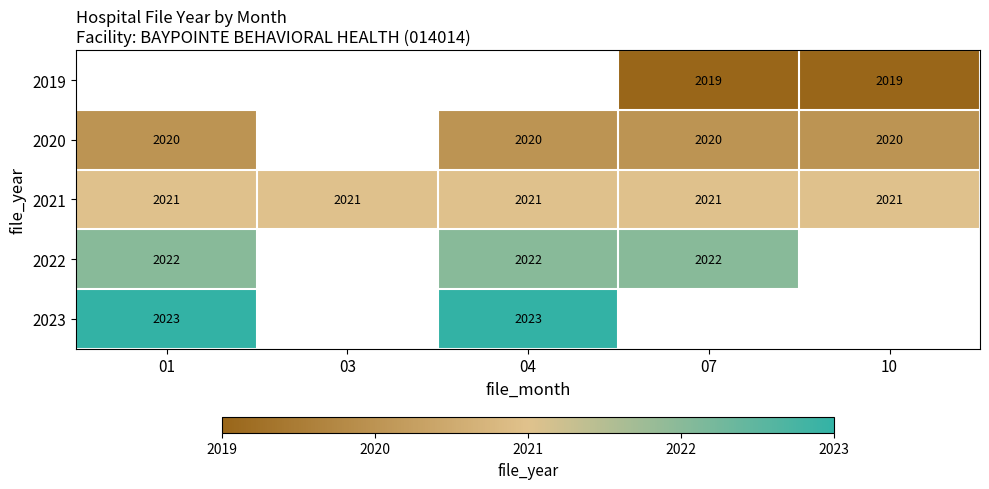

The 2022 series shows 0.1 at 04. True or false?

False